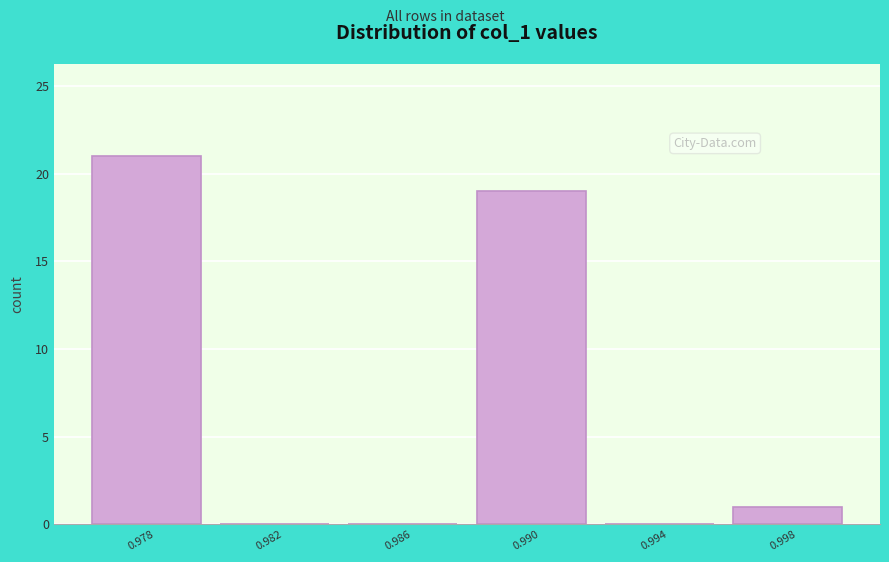

Reading left to right, what are all the values shown in this chart?

0.978=21	0.982=0	0.986=0	0.990=19	0.994=0	0.998=1